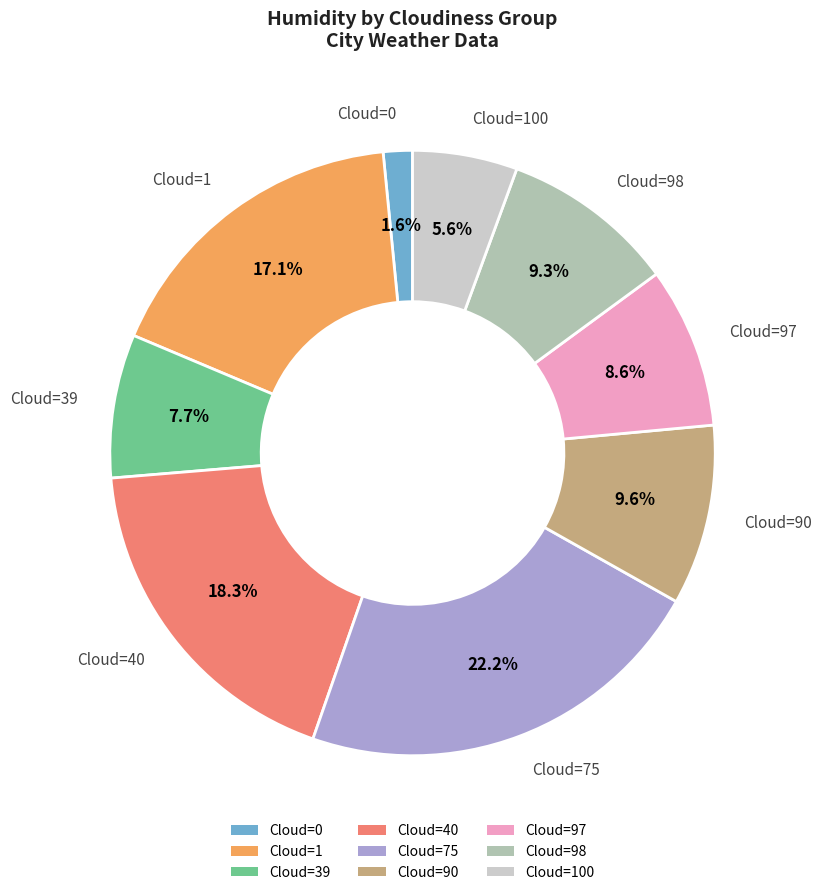

Is there any slice that represents more than half of the pie?

No